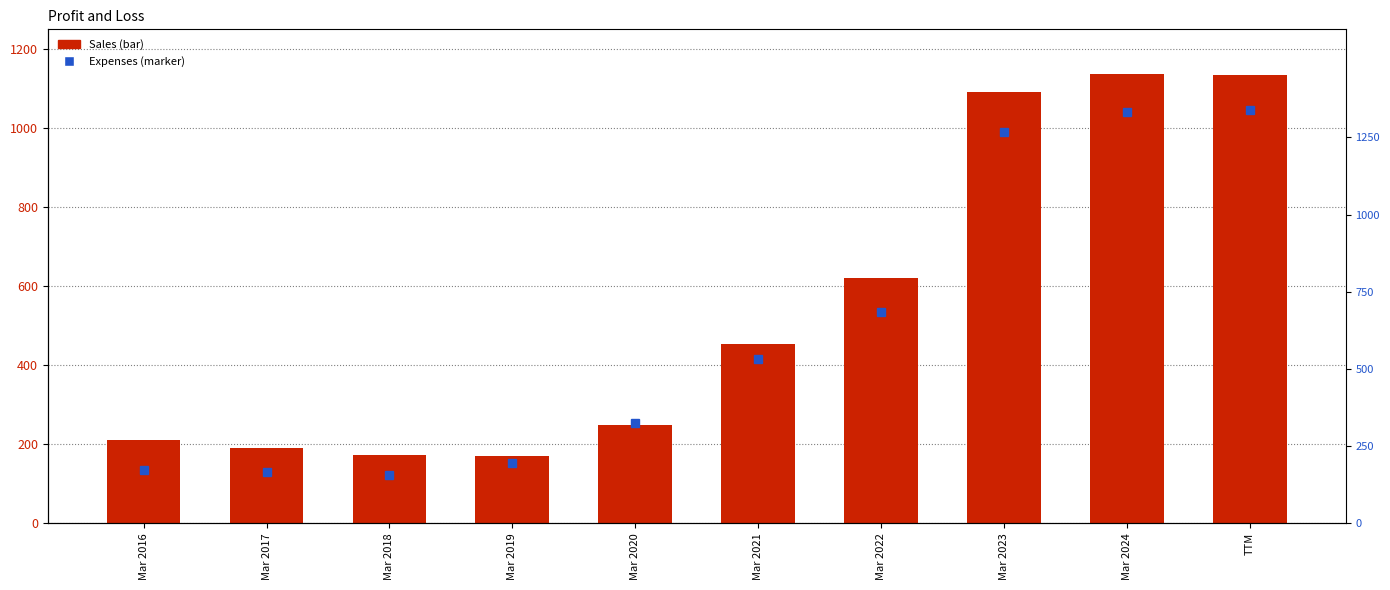

Is it true that Sales equals 1138 at Mar 2024?

True